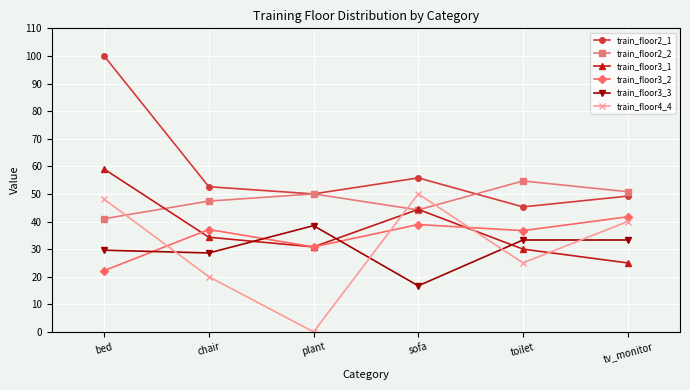

What is the difference between the maximum and second lowest values in the train_floor2_1 series?

50.8